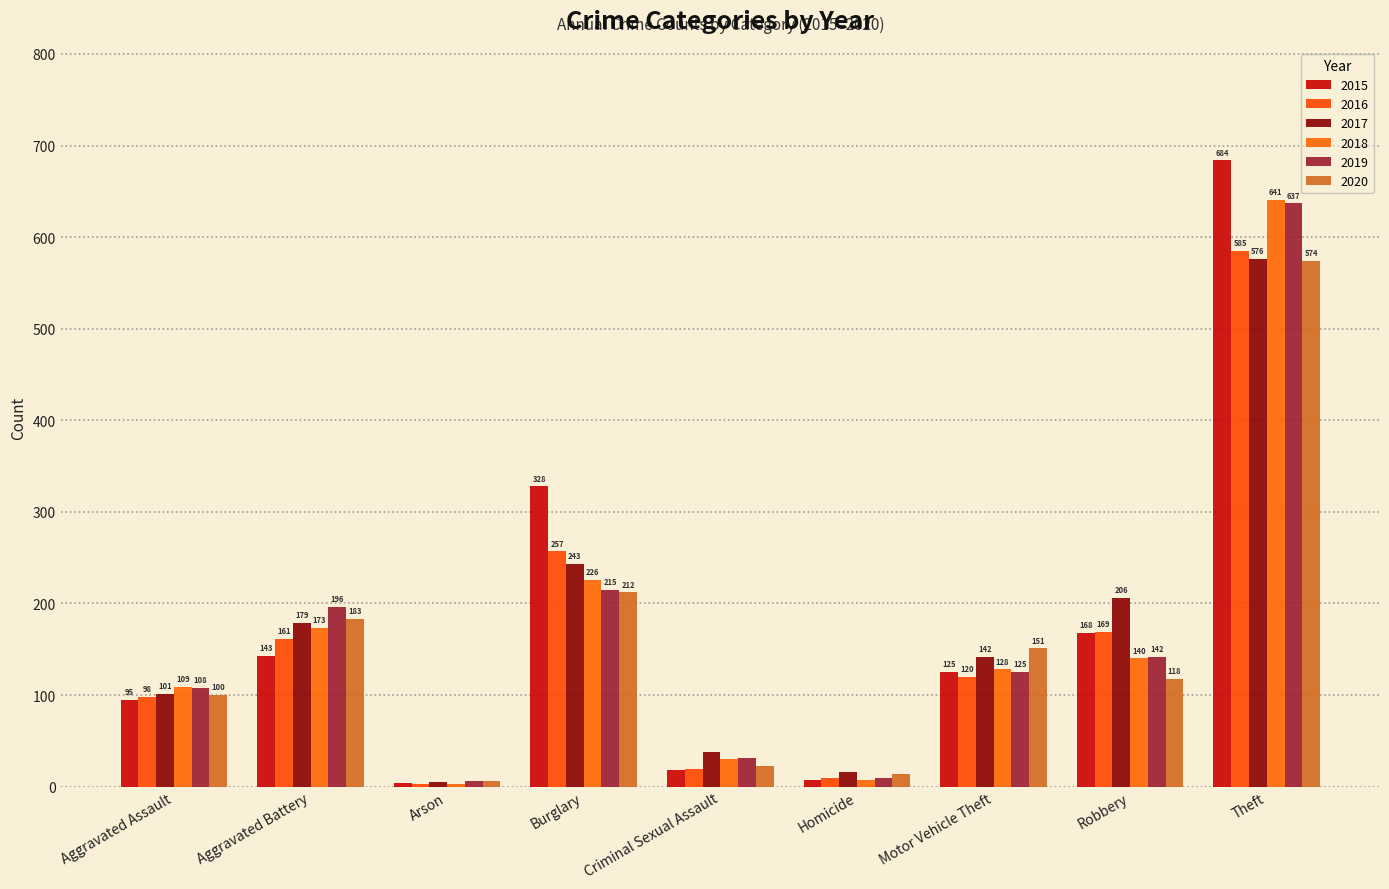

At Burglary, list the series in order from largest to smallest.

2015, 2016, 2017, 2018, 2019, 2020